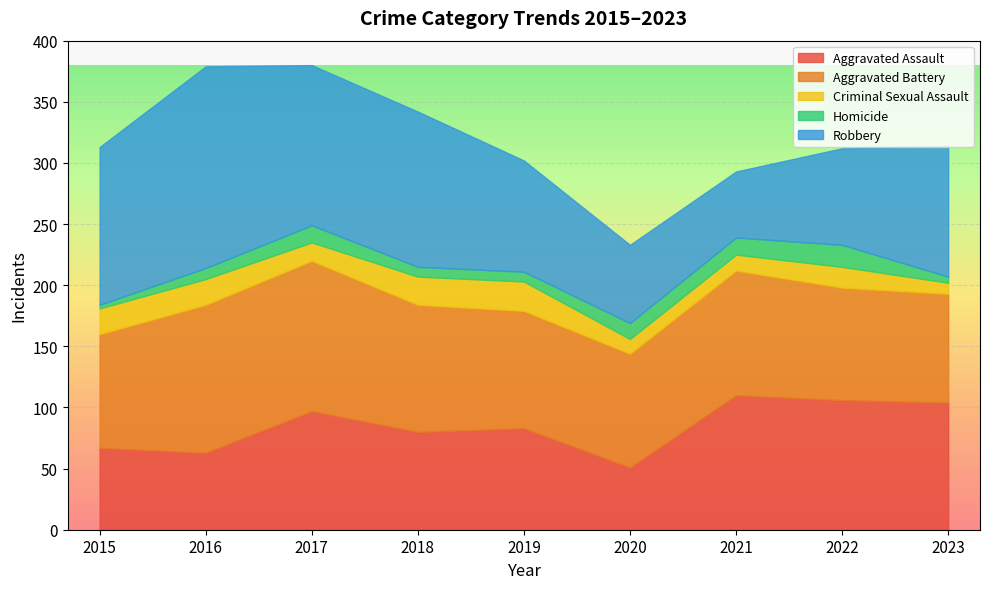

What is the sum of the Aggravated Battery values at 2021 and 2022?

194